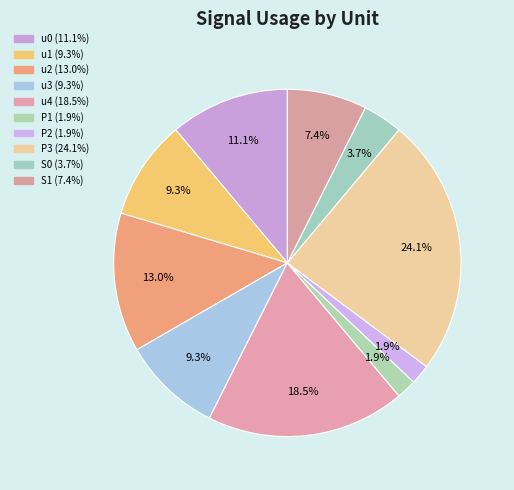

Does S0 account for over 50% of the chart?

No